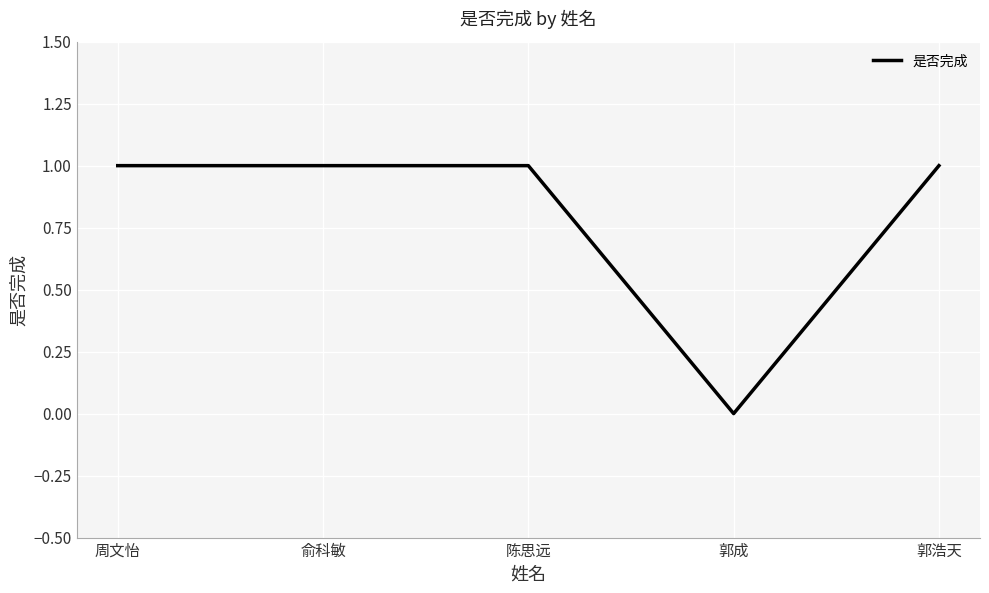

How many values are between 1 and 2?

4